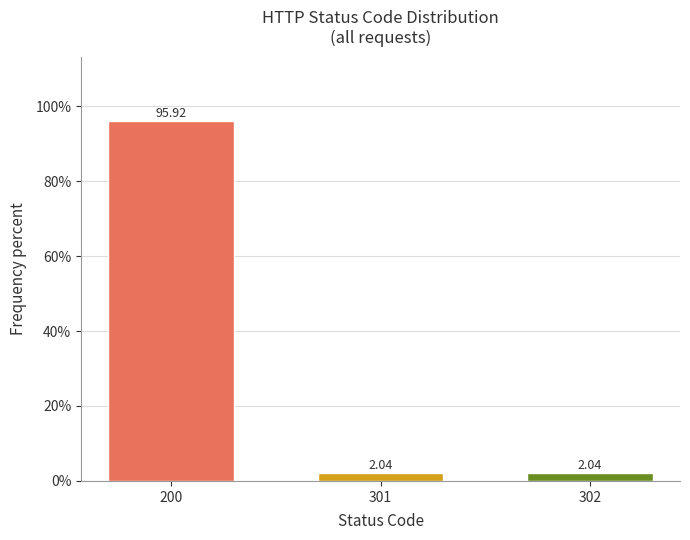

Approximately how many times larger is the value at 200 compared to 302?

47.0